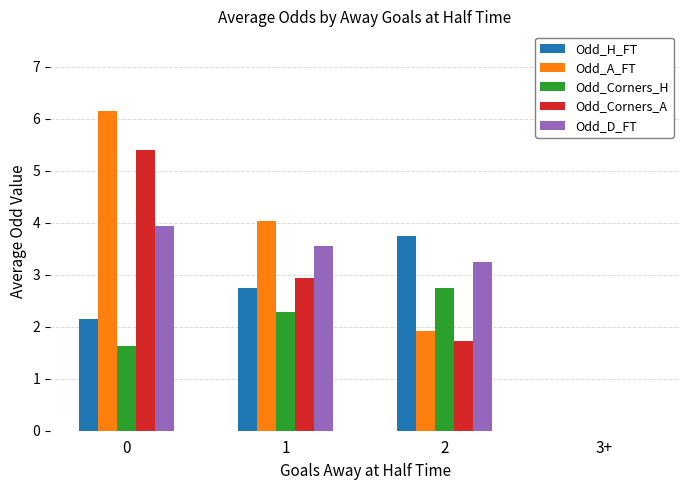

Count the number of categories in the chart.

4